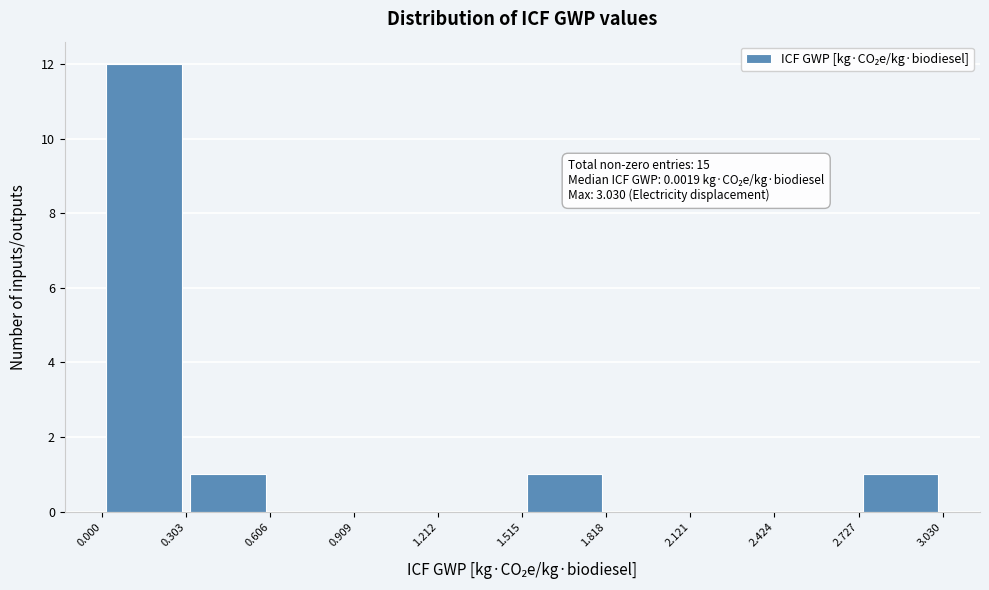

Over which range of the x-axis is the bar tallest?

0.000 to 0.303